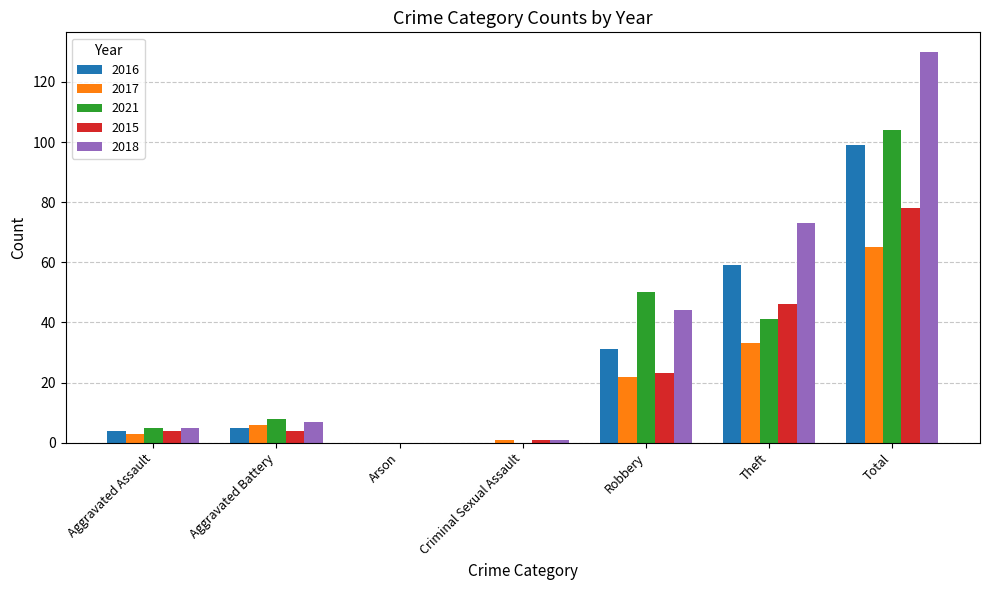

Which series changed the most between Robbery and Theft?

2018